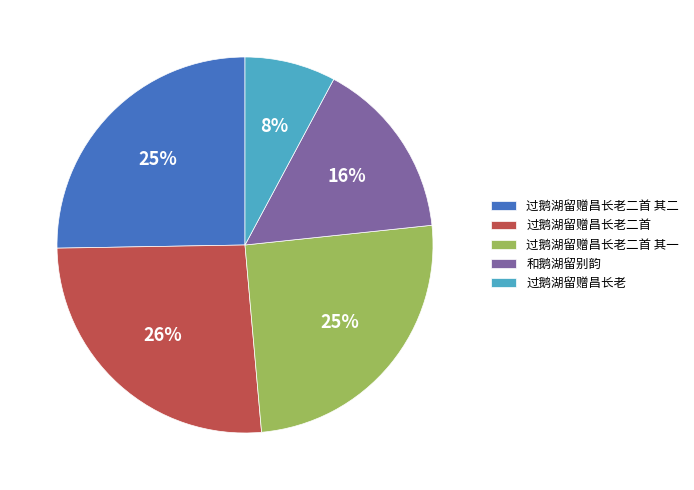

To the nearest percent, what is the average slice percentage?

20%